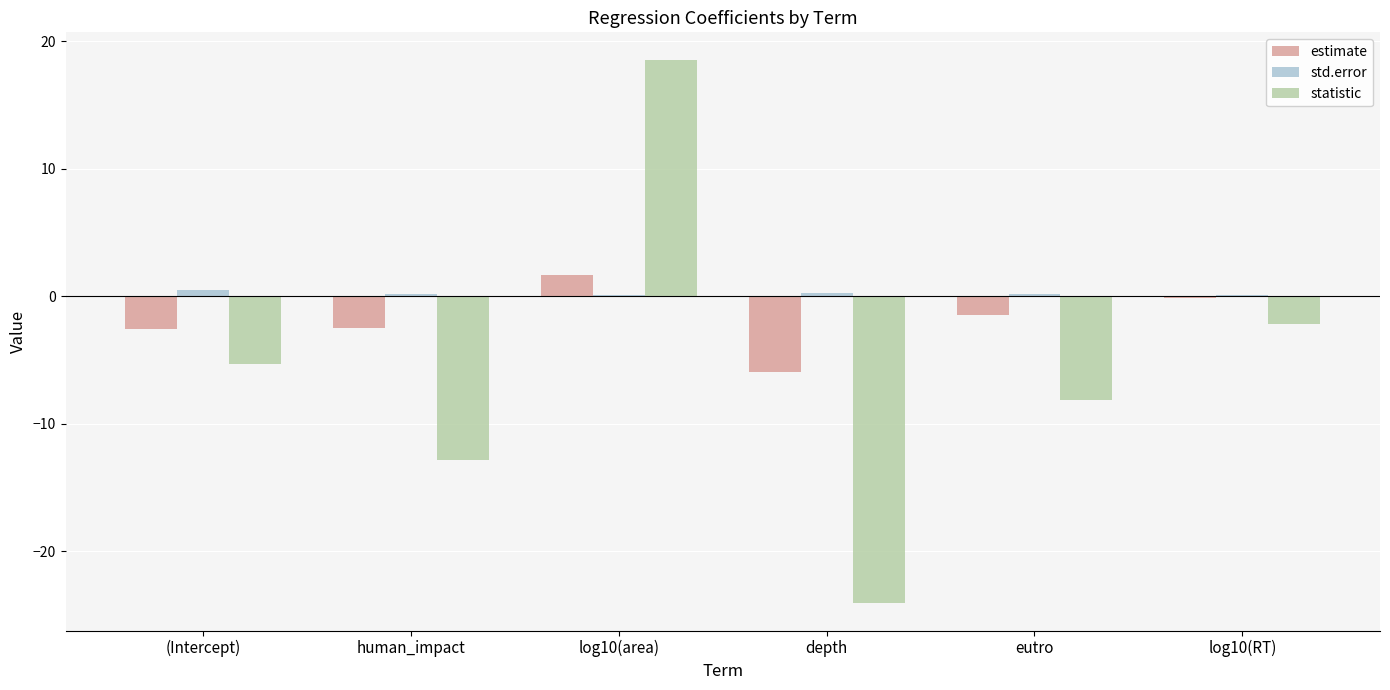

Where does the estimate series first go above -1?

log10(area)